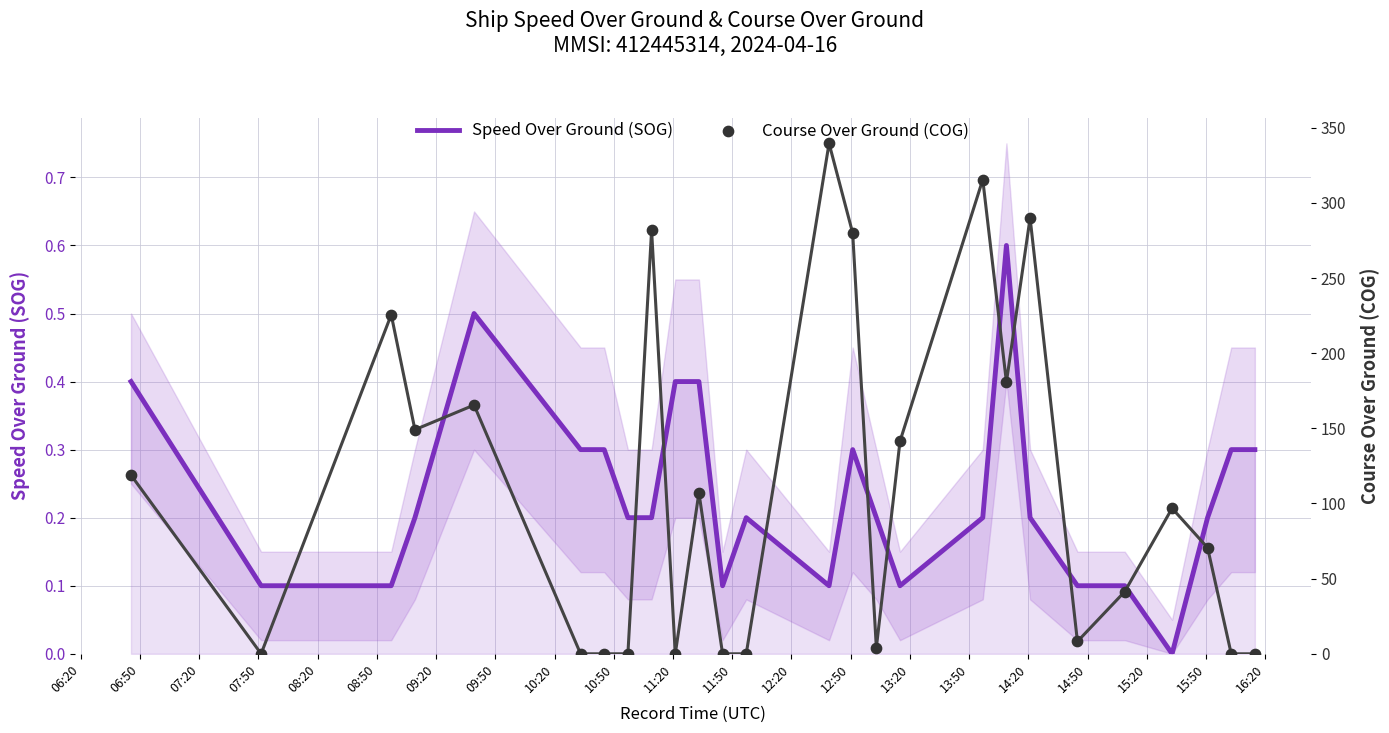

Which series has the widest spread of Y values?

Course Over Ground (COG)